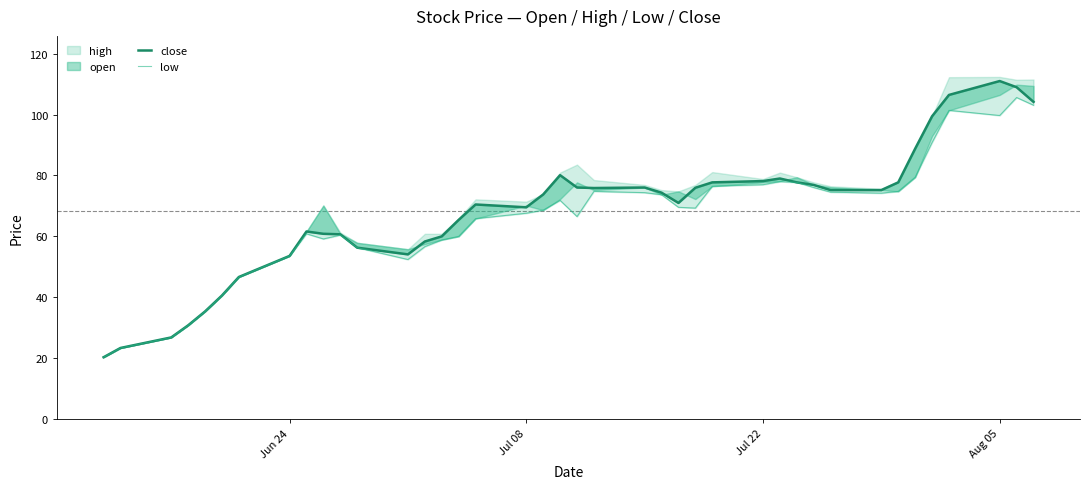

At Jul 22, list the series in order from smallest to largest.

low, close